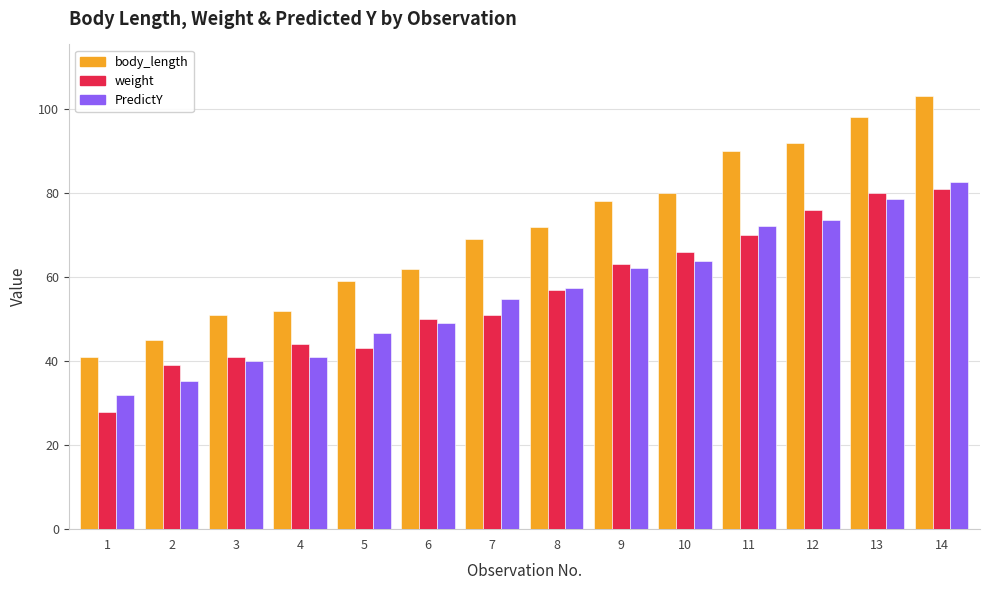

What is the maximum value for weight?

81.0